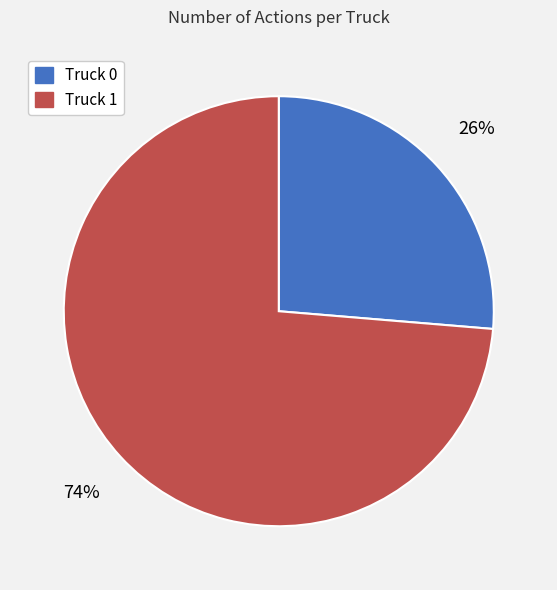

What is the largest slice in the pie chart?

Truck 1